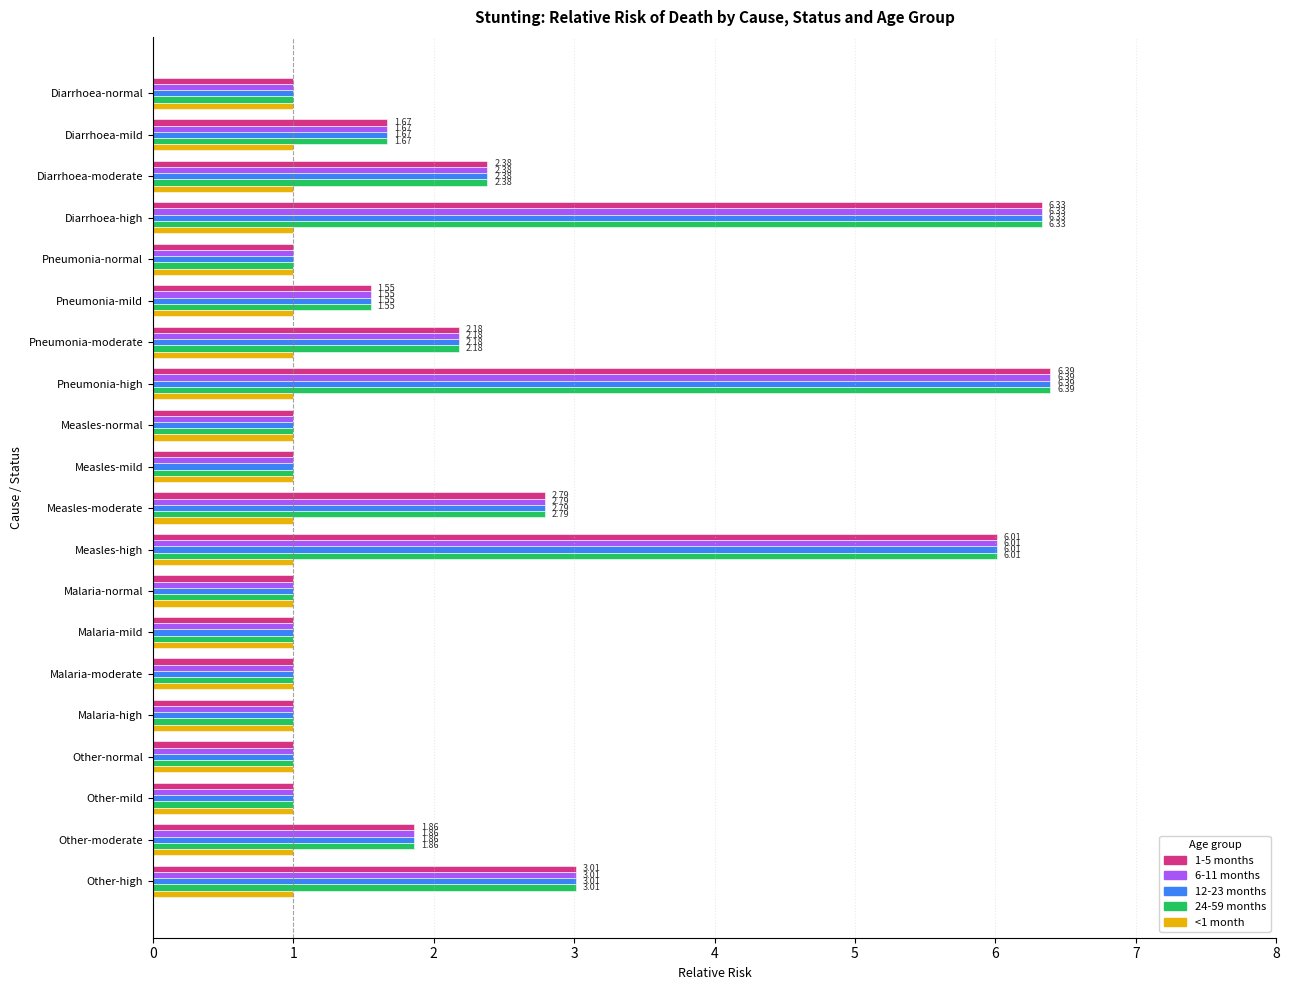

What is the total value across all series at Pneumonia-mild?

7.2